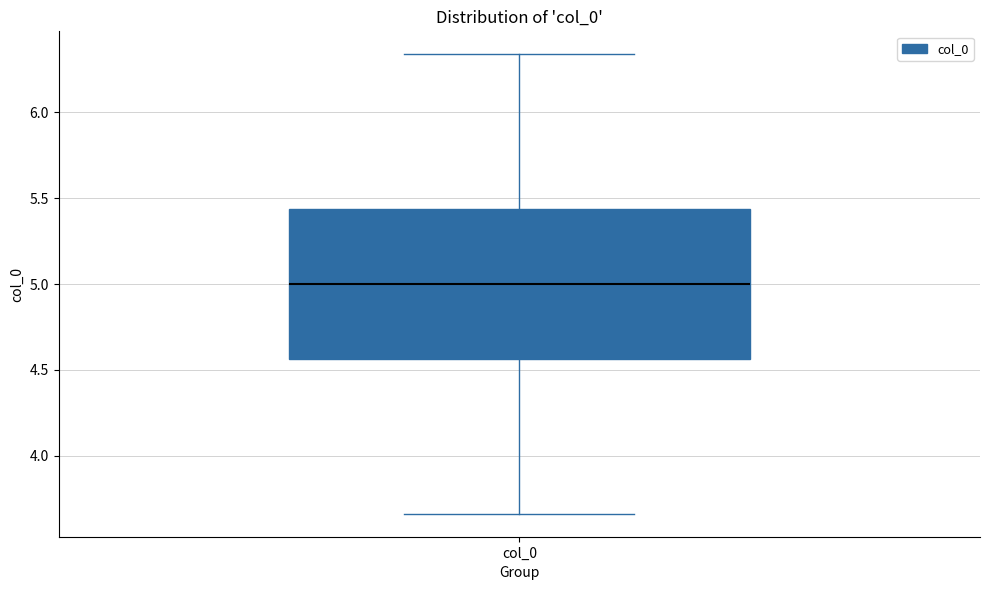

Read this box plot against the y-axis: the position of the median line, the range covered by the box, and the ends of both whiskers. The values are not printed on the chart, so give them approximately, as read against the axis.

median 5.00, box 4.55 to 5.45, whiskers 3.65 to 6.35